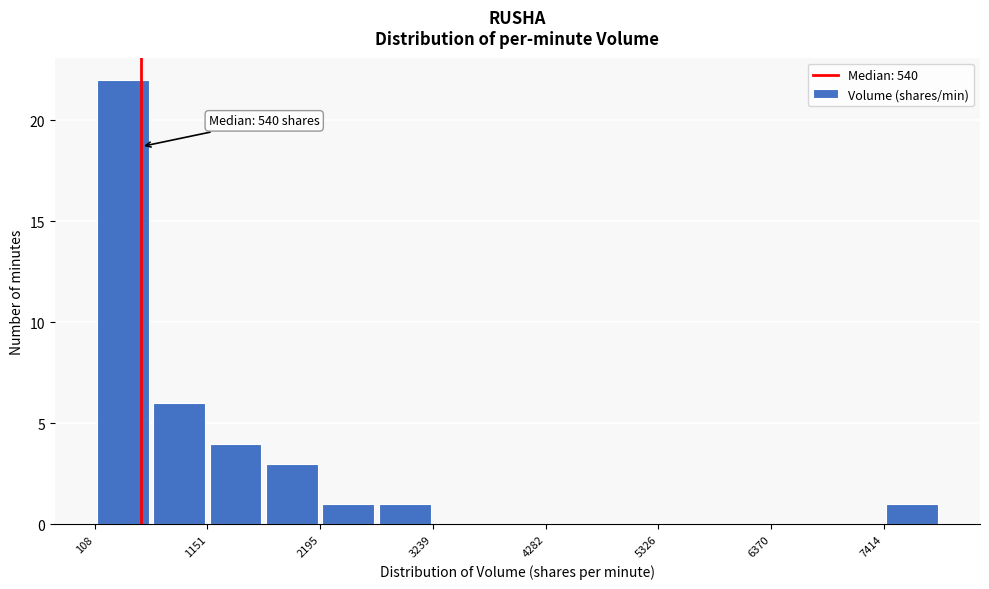

Around what value on the x-axis is the tallest bar? Give the approximate position of its centre, as read against the axis.

400